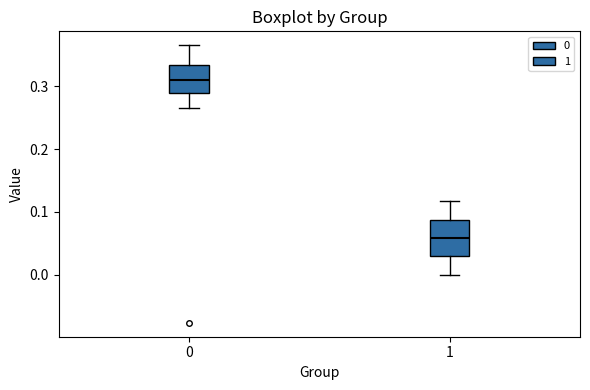

Reading left to right, read every box against the y-axis: the position of its median line, the range the box covers, and the ends of its whiskers. The values are not printed on the chart, so give them approximately, as read against the axis.

0: median 0.31, box 0.29 to 0.33, whiskers 0.27 to 0.37
1: median 0.06, box 0.03 to 0.09, whiskers 0.00 to 0.12